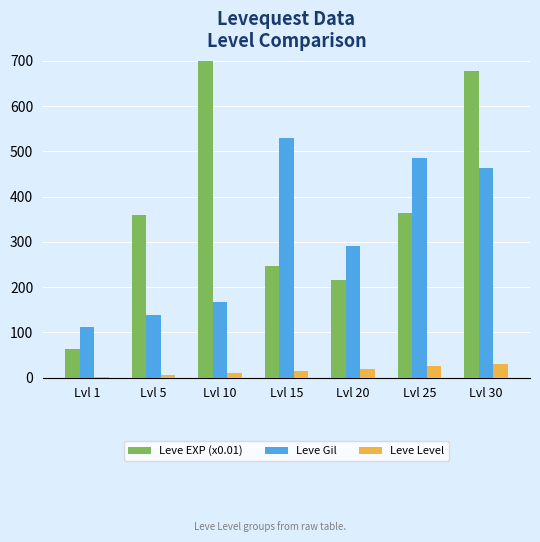

What is the sum of the Leve Gil values at Lvl 25 and Lvl 1?

598.0